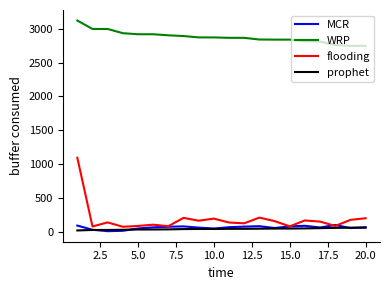

What is the minimum value for flooding?

70.5